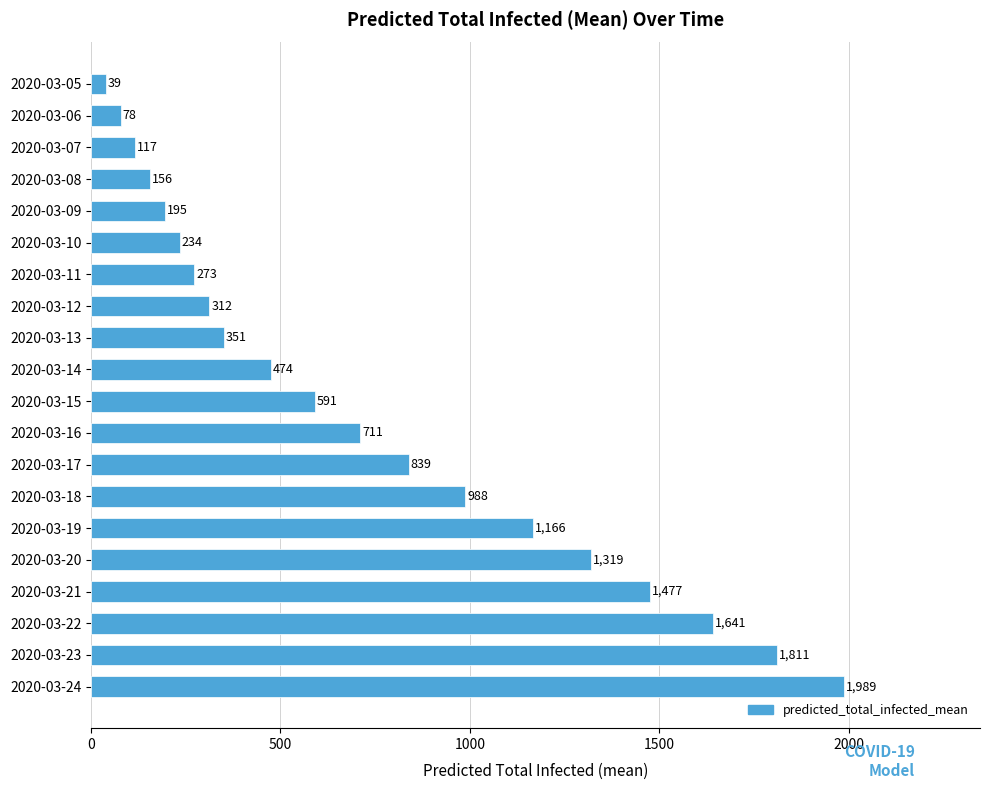

What is the ratio of the value at 2020-03-23 to the value at 2020-03-06?

23.2